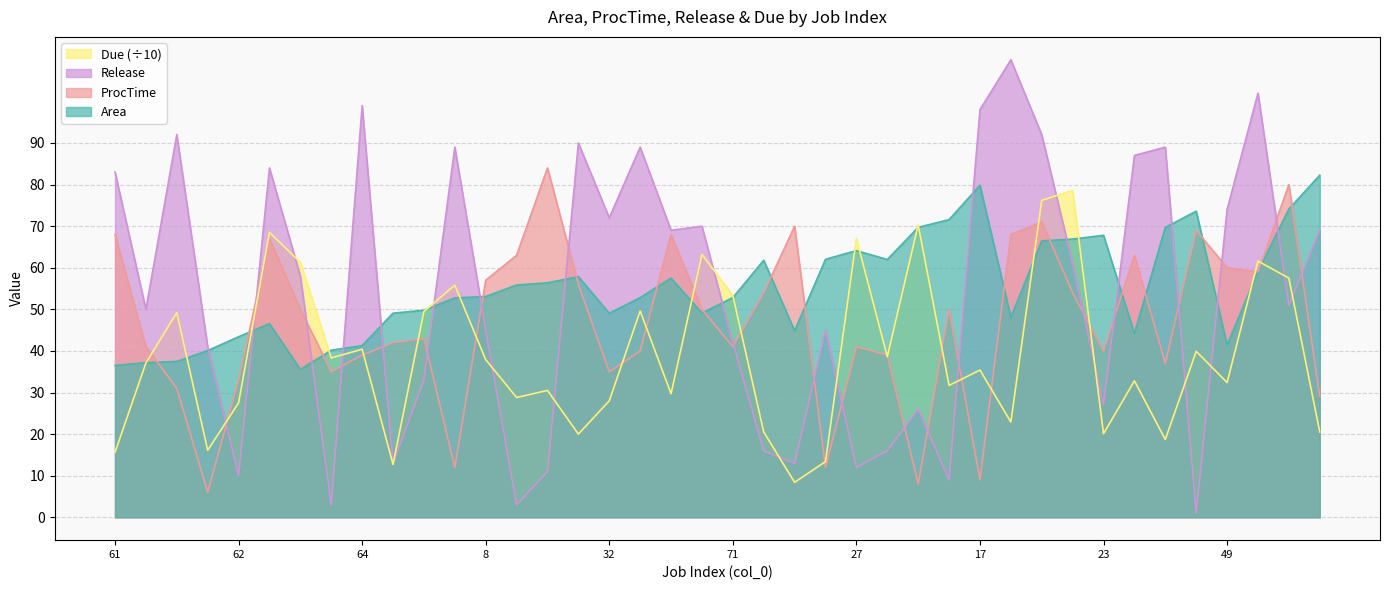

What is the difference between the second highest and second lowest values in the Due series?

63.5